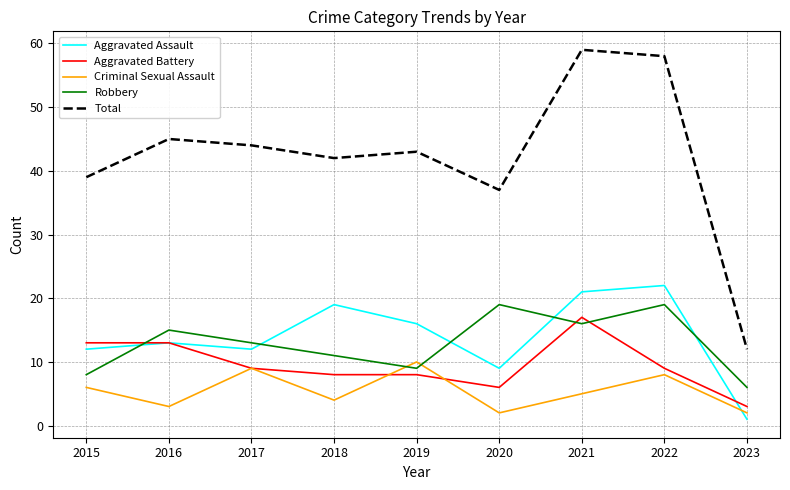

What is the smallest value displayed?

1